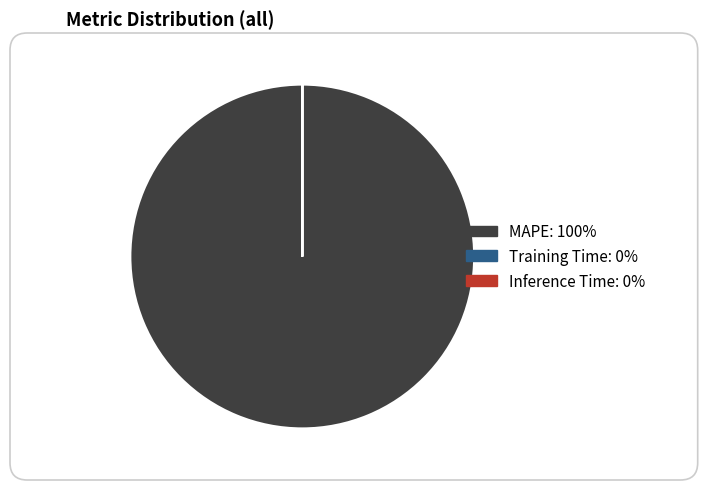

Which has a higher value, MAPE or Training Time?

MAPE